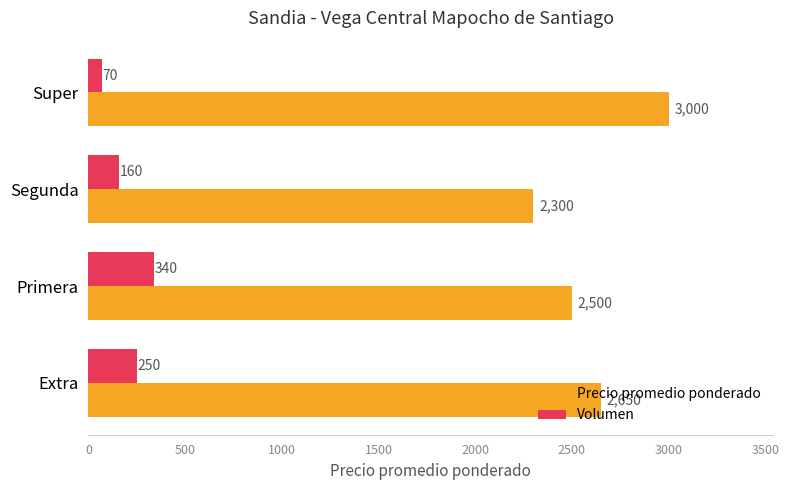

What is the total value across all series at Super?

3070